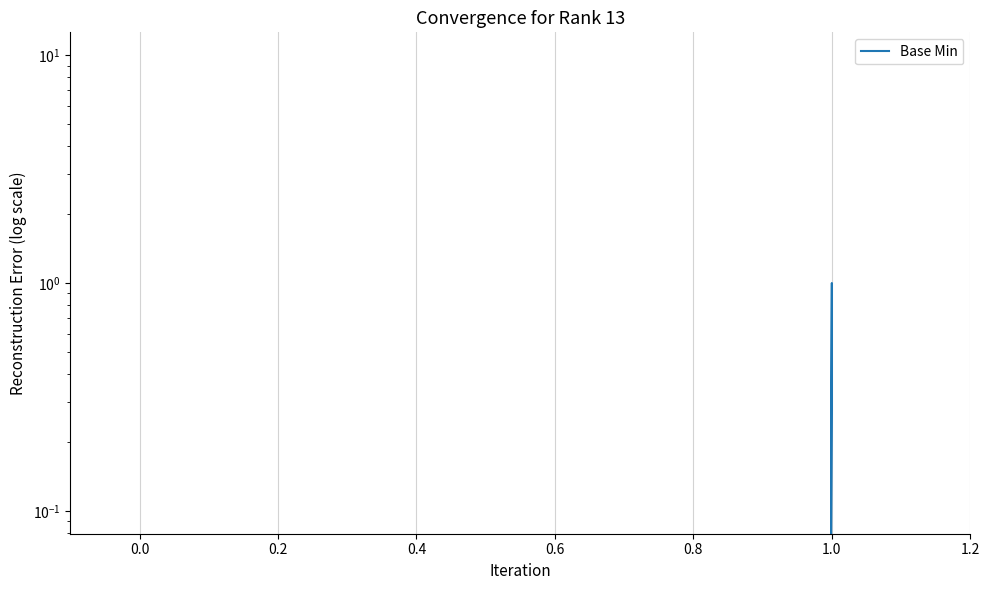

True or false: there are more than 1 points higher than both neighbors.

False